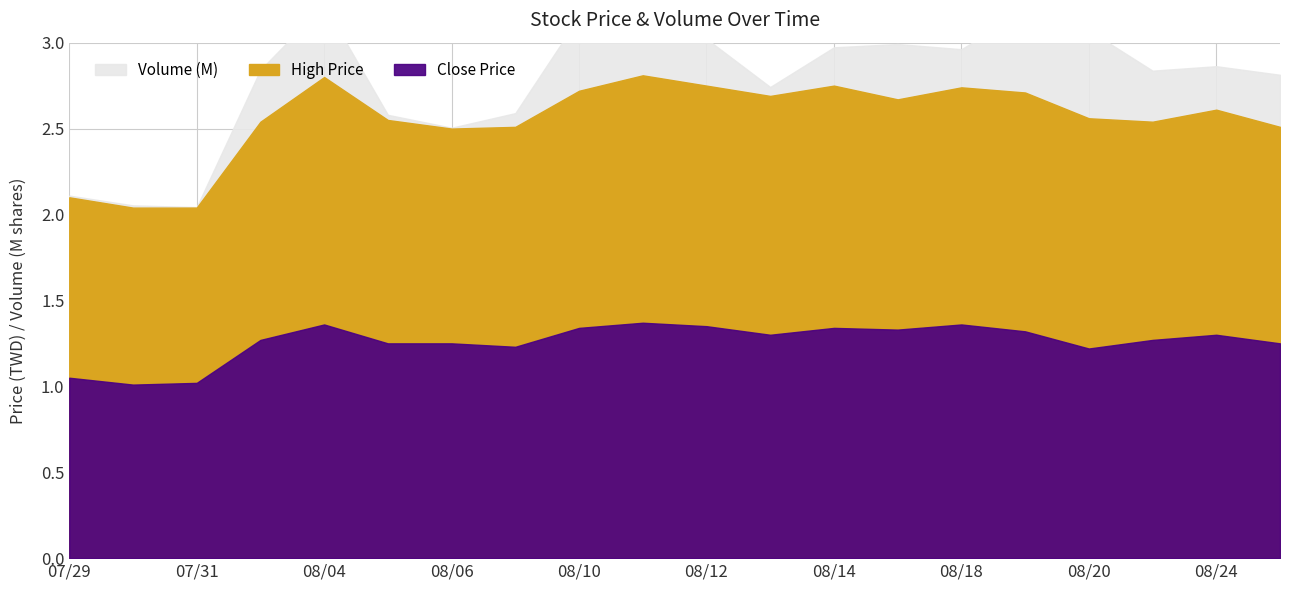

What is the difference between the maximum and minimum values in the High series?

0.4